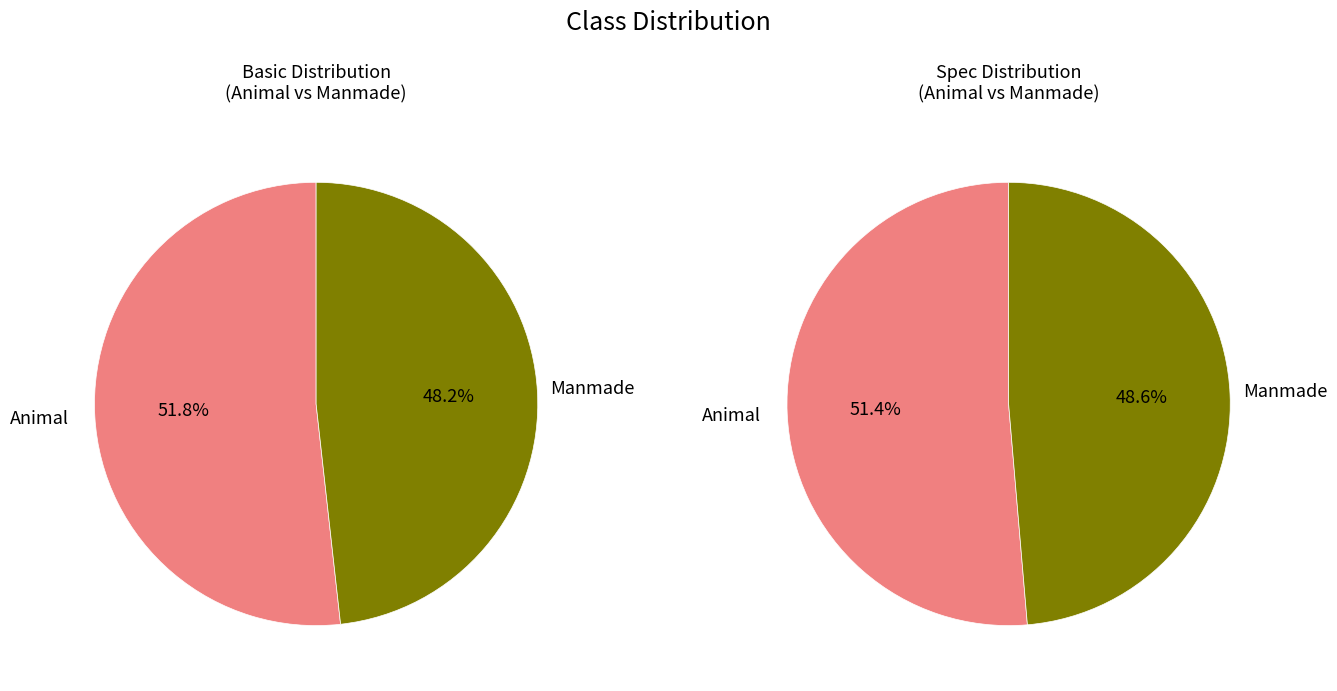

To the nearest percent, what is the combined percentage of Manmade and Animal?

100%